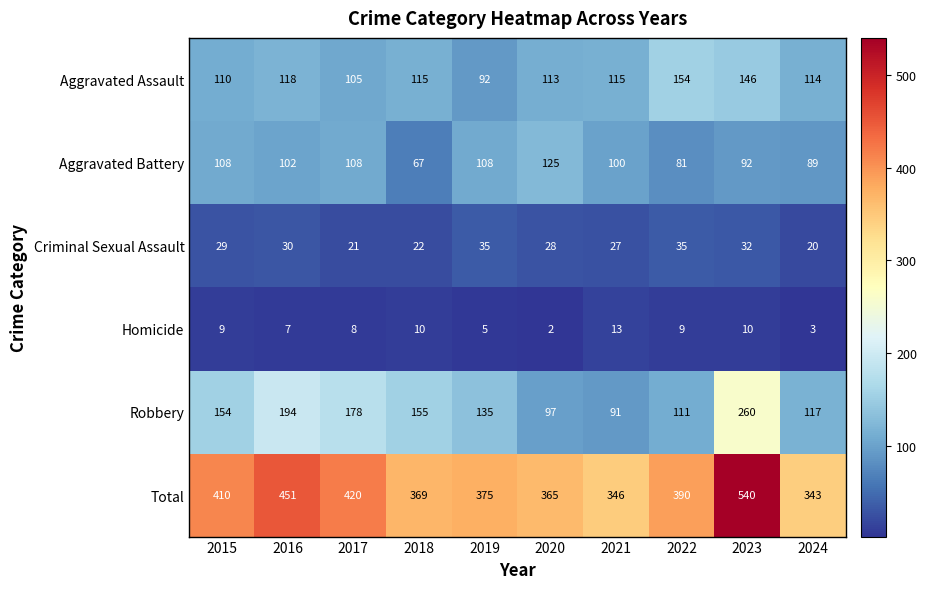

How many categories are shown in the chart?

10